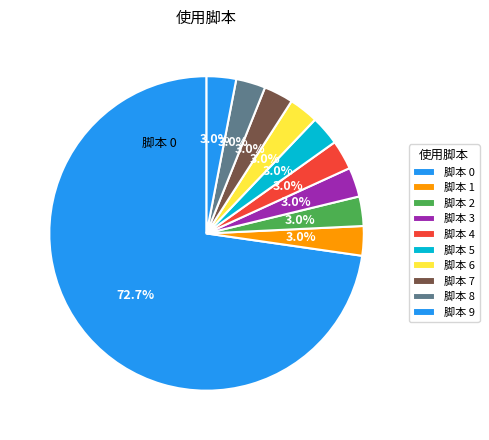

How many segments does this pie chart have?

10